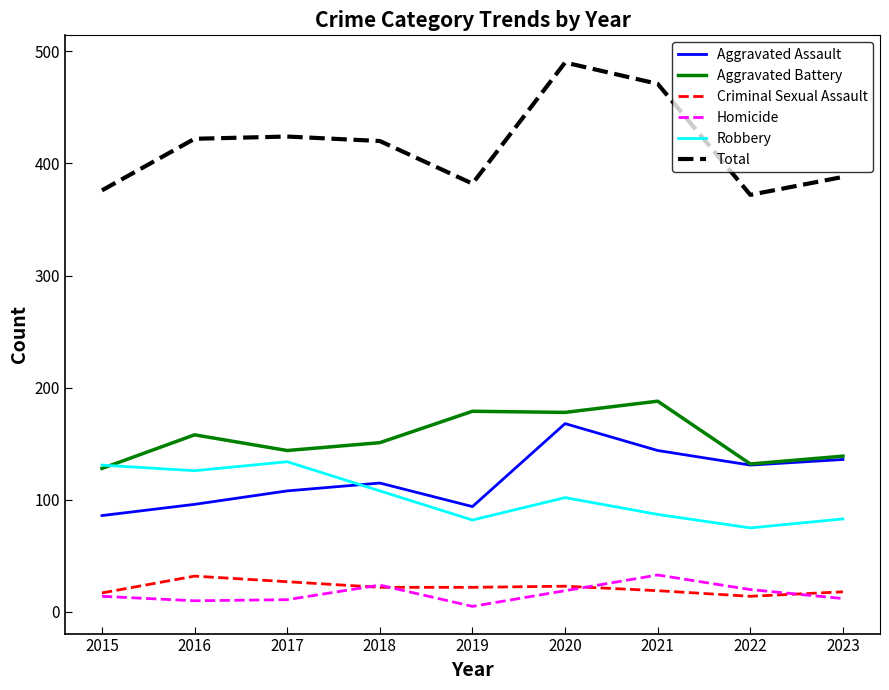

Which series has the largest range (max minus min)?

Total